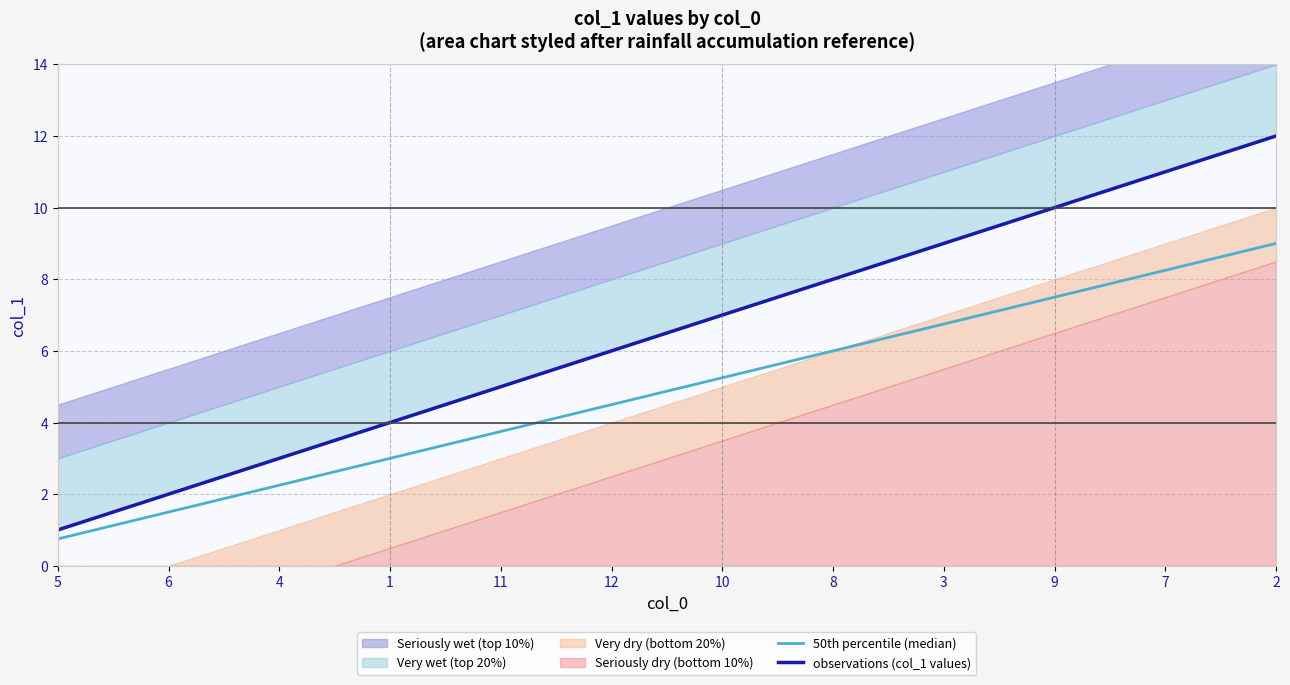

What is the sum of all observations (col_1 values) values?

78.0